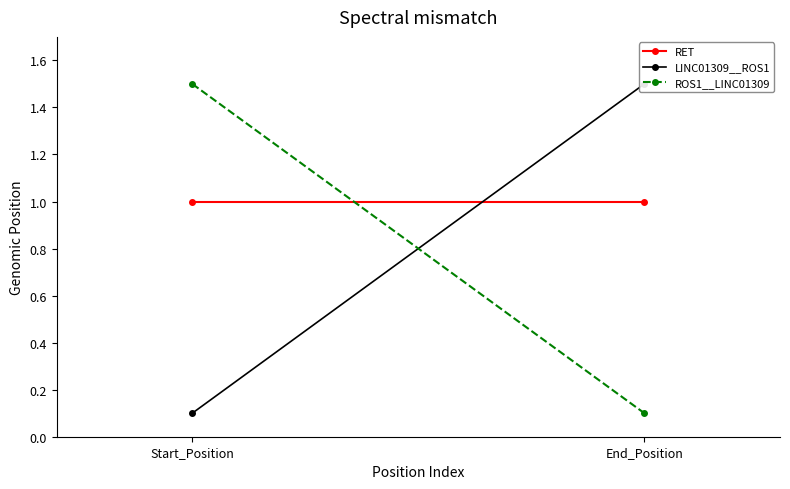

Is the value of RET at Start_Position greater than the value of ROS1__LINC01309 at End_Position?

Yes